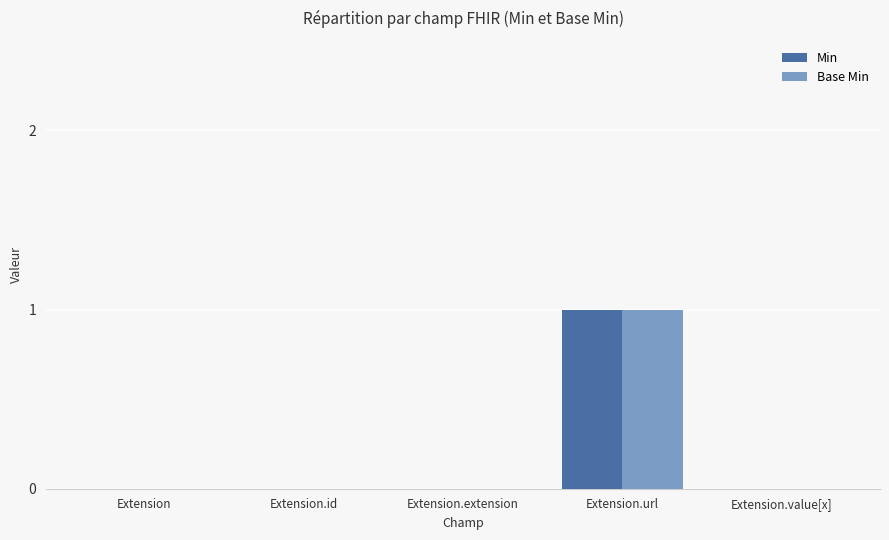

How many groups of bars are there?

5